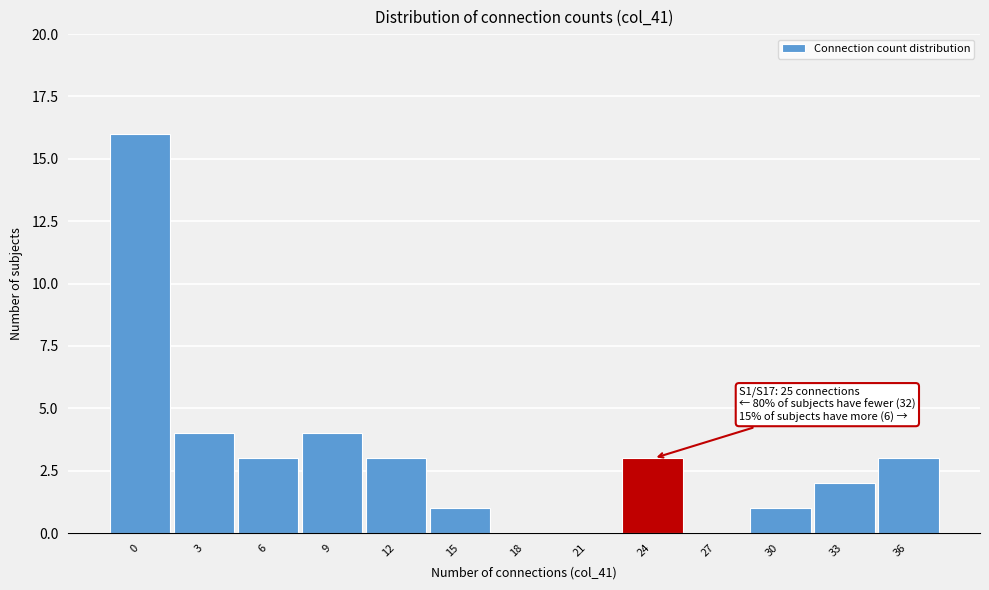

Reading left to right, list all the values displayed in this chart.

0=16	3=4	6=3	9=4	12=3	15=1	18=0	21=0	24=3	27=0	30=1	33=2	36=3